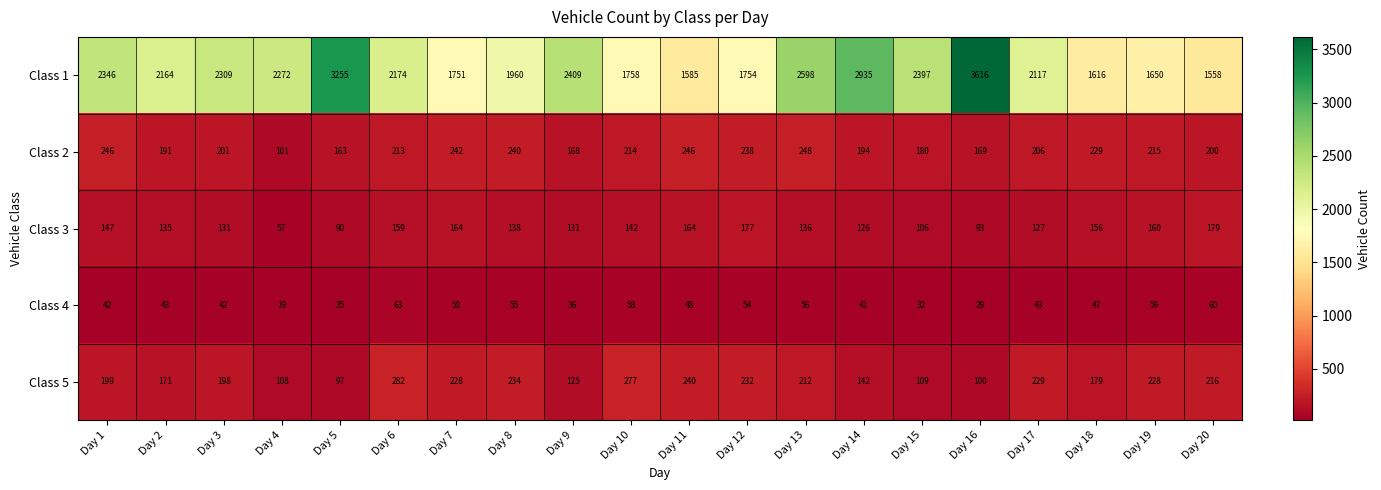

The Class 3 series shows 164 at Day 11. True or false?

True